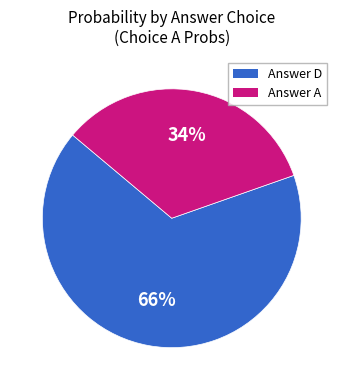

To the nearest percent, what is the average slice percentage?

50%